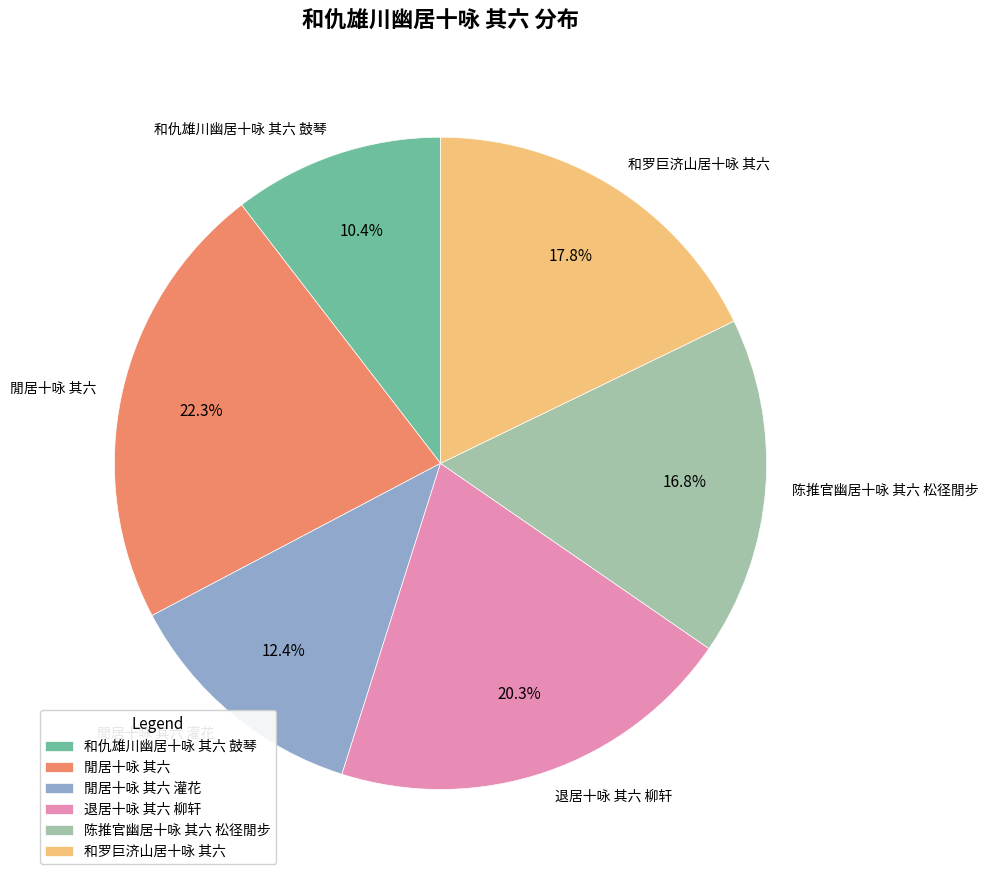

To the nearest percent, what is the difference between the largest and smallest slice percentages?

12%